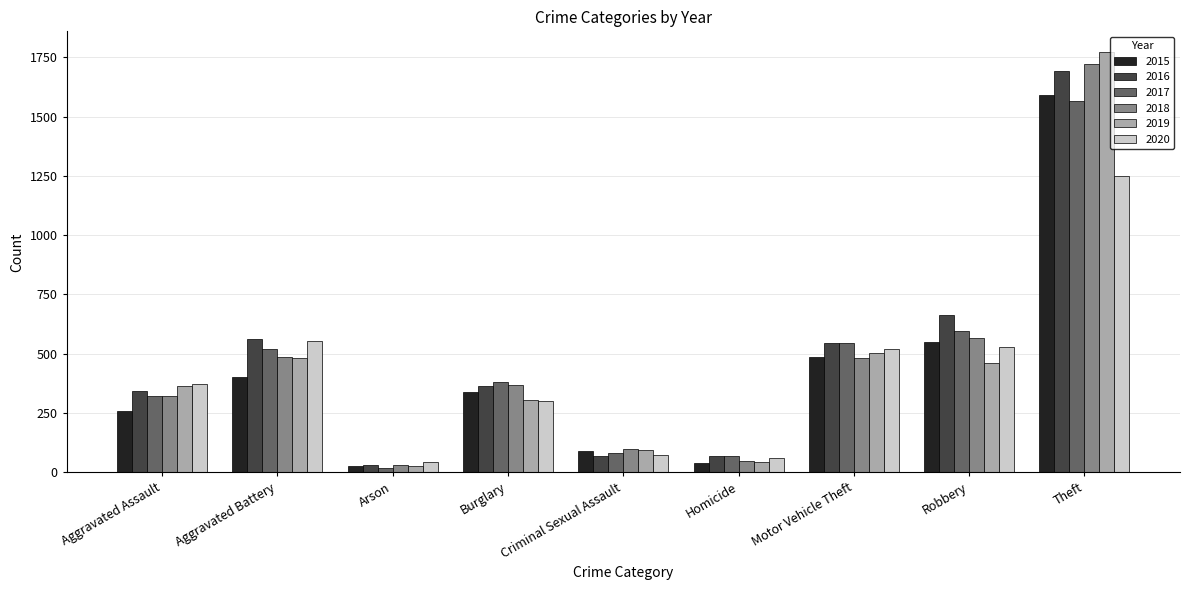

What value does the 2016 series have at Aggravated Battery?

562